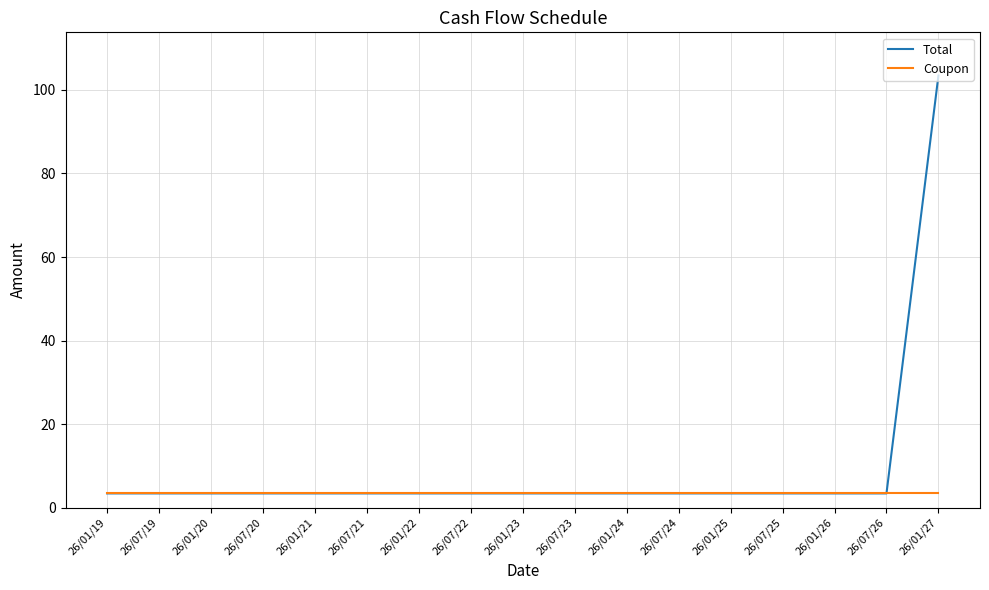

Reading left to right, transcribe all the data shown in this chart.

Total: 3.4	3.4	3.4	3.4	3.4	3.4	3.4	3.4	3.4	3.4	3.4	3.4	3.4	3.4	3.4	3.4	103.4
Coupon: 3.4	3.4	3.4	3.4	3.4	3.4	3.4	3.4	3.4	3.4	3.4	3.4	3.4	3.4	3.4	3.4	3.4